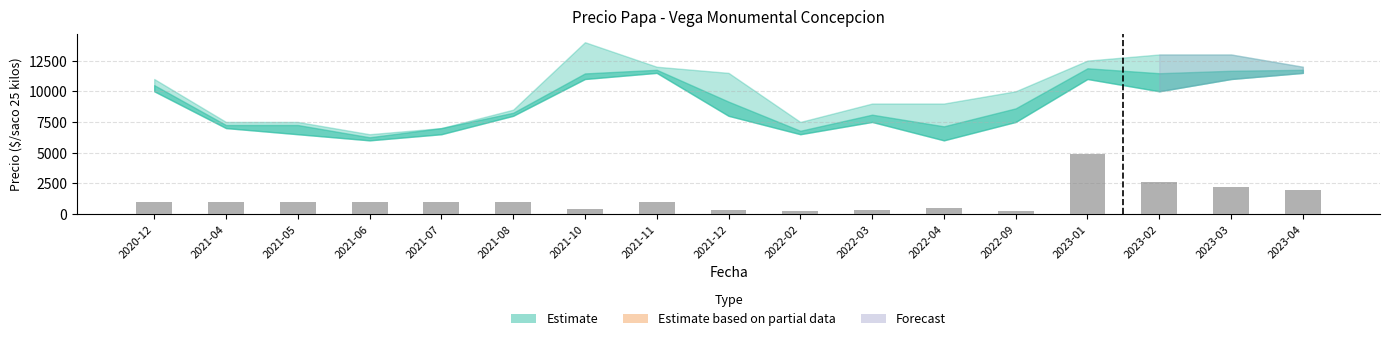

Between 2021-05 and 2023-03, which is larger?

2023-03